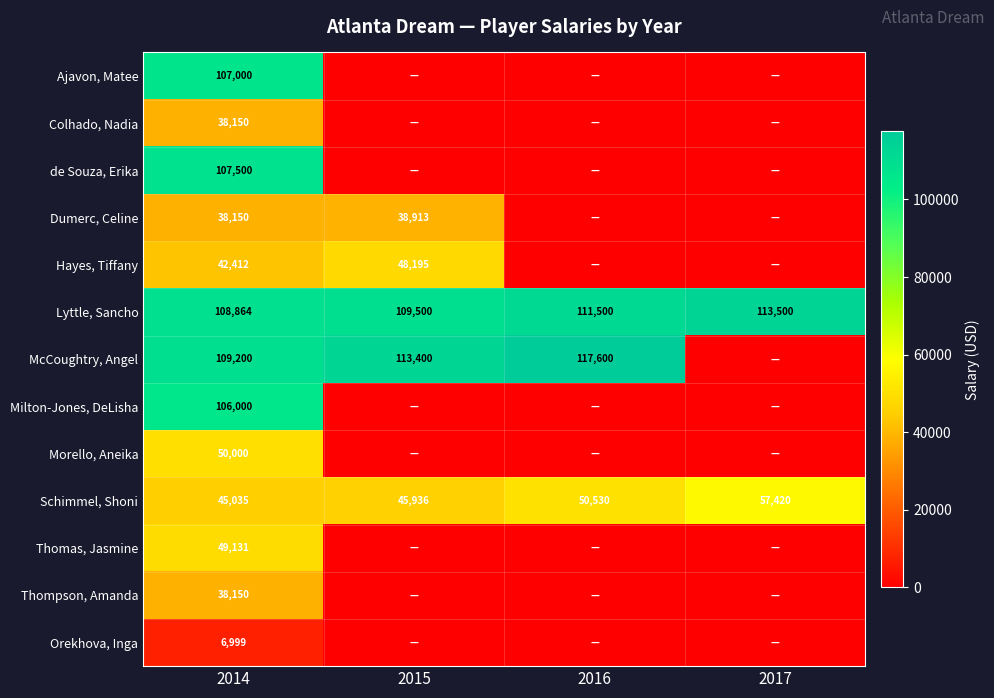

Read the Lyttle, Sancho value at 2016.

111500